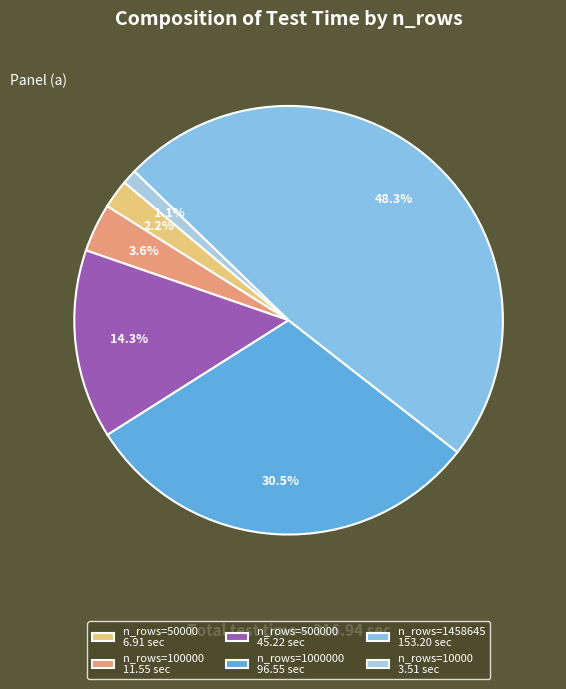

To the nearest percent, what is the average slice percentage?

17%